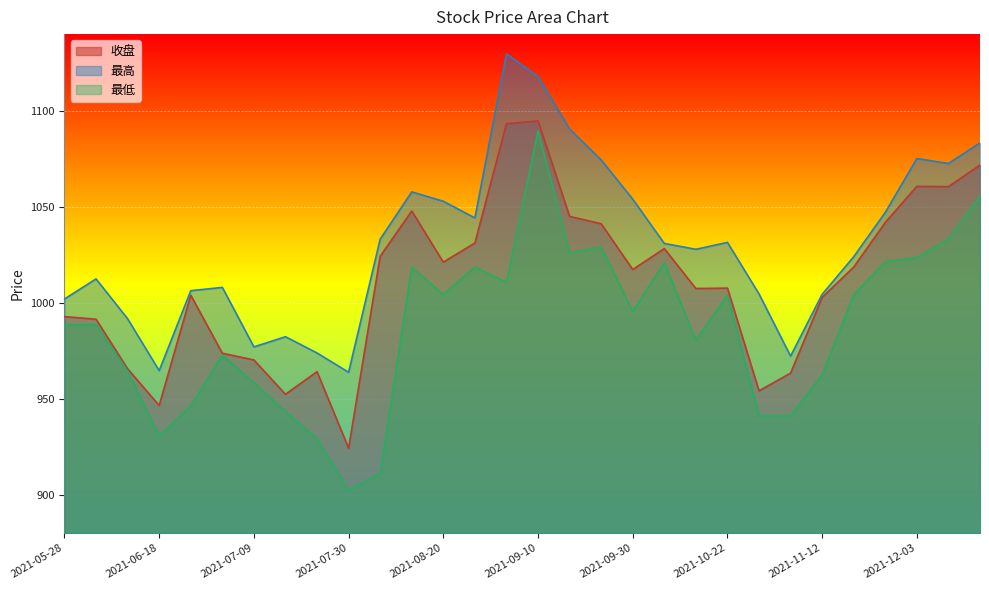

Which series has the largest total across all categories?

最高